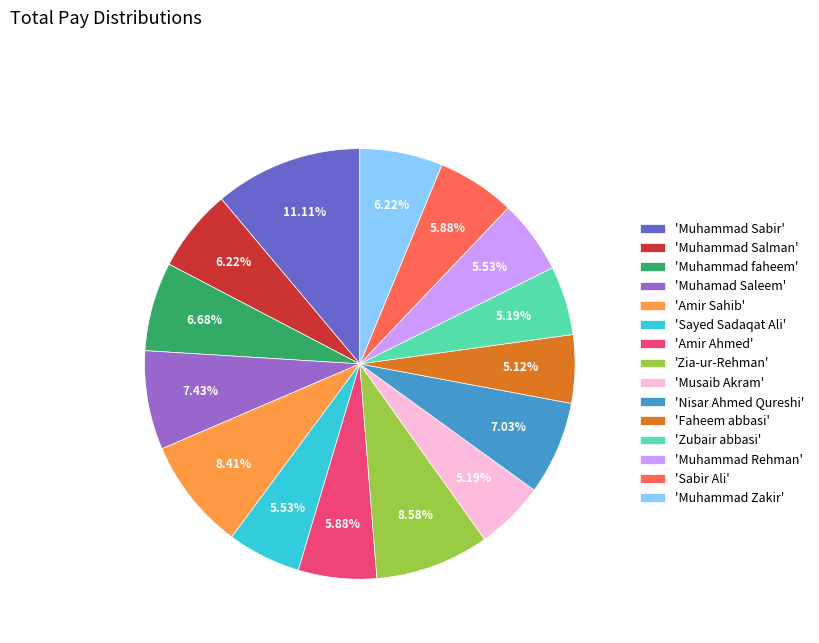

Is the sum of 'Muhammad faheem' and 'Muhammad Rehman' greater than half?

No